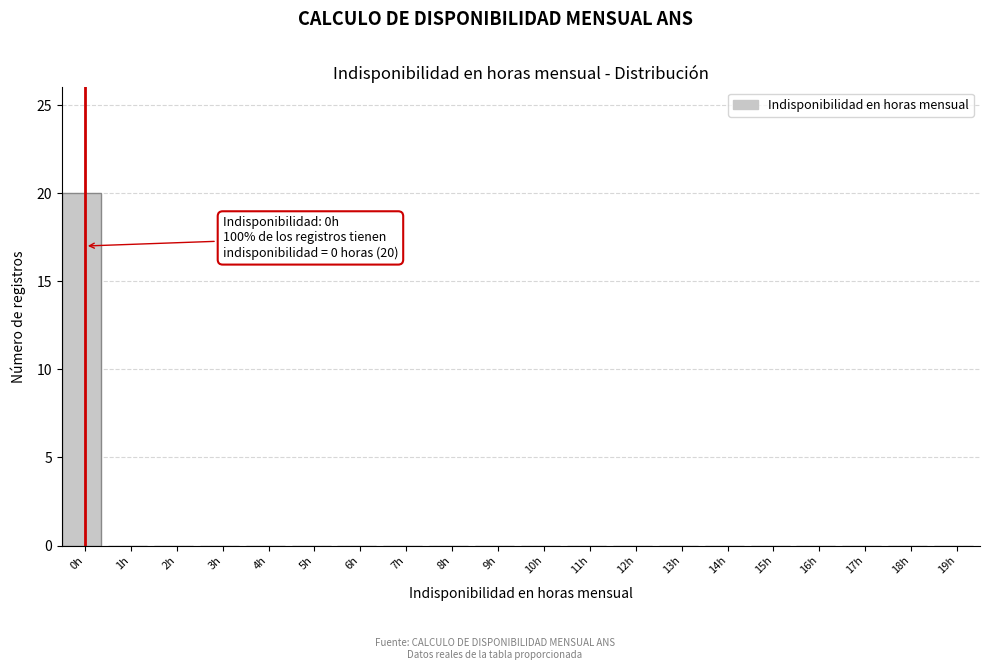

Reading right to left, extract all data points from this chart.

19h=0	18h=0	17h=0	16h=0	15h=0	14h=0	13h=0	12h=0	11h=0	10h=0	9h=0	8h=0	7h=0	6h=0	5h=0	4h=0	3h=0	2h=0	1h=0	0h=20